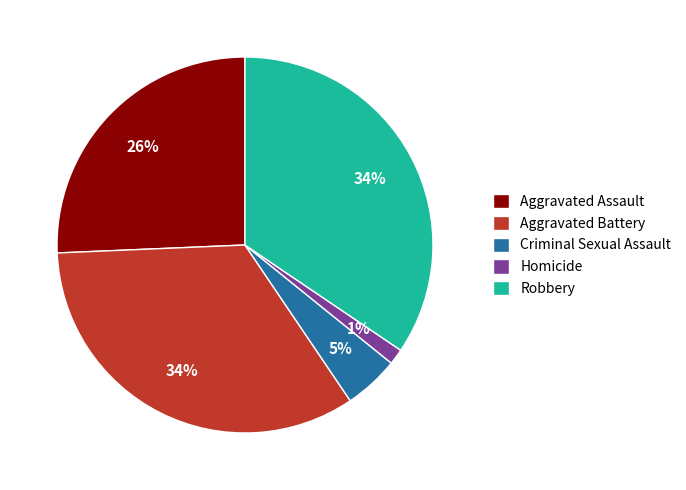

Which category has the smallest portion of the pie?

Homicide